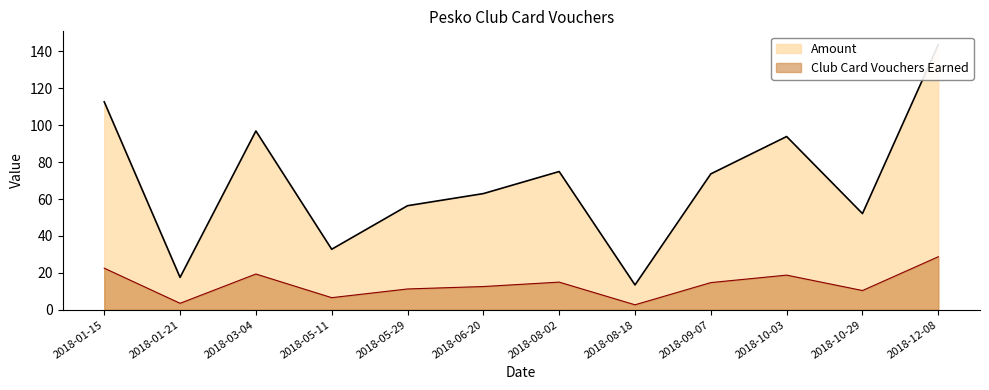

True or false: Amount and Club Card Vouchers Earned cross at least once.

False